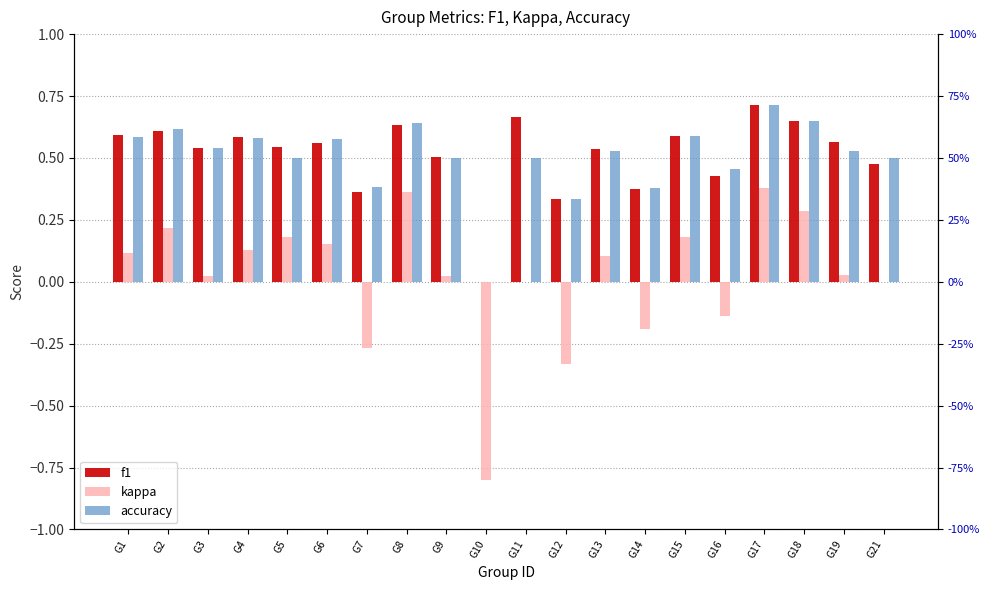

What is the total value across all series at G15?

1.4